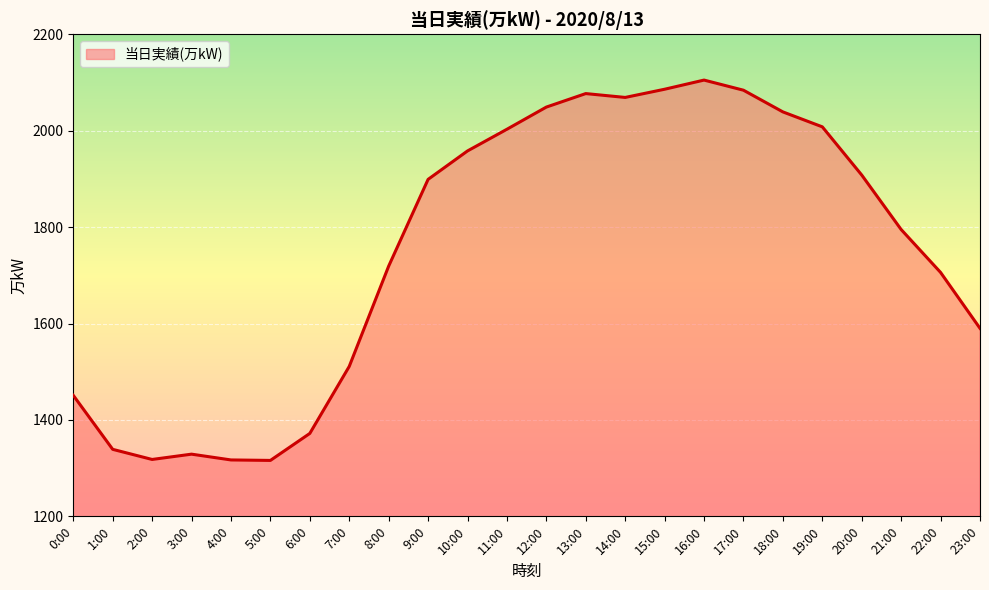

True or false: the data shows 623 at 16:00.

False